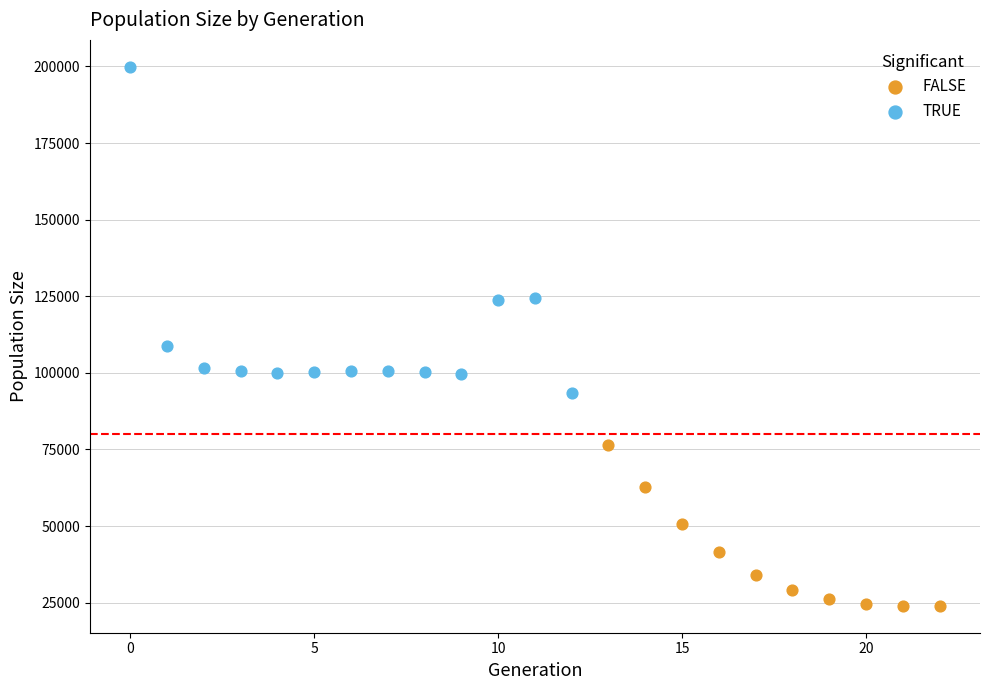

Which series contains the highest Y value?

TRUE